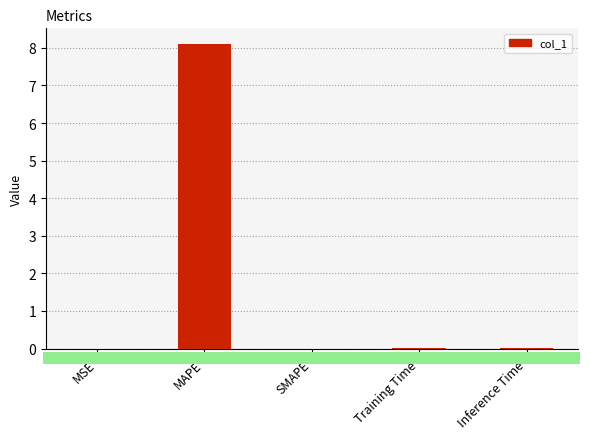

Is it true that the value at SMAPE is 0.0?

True